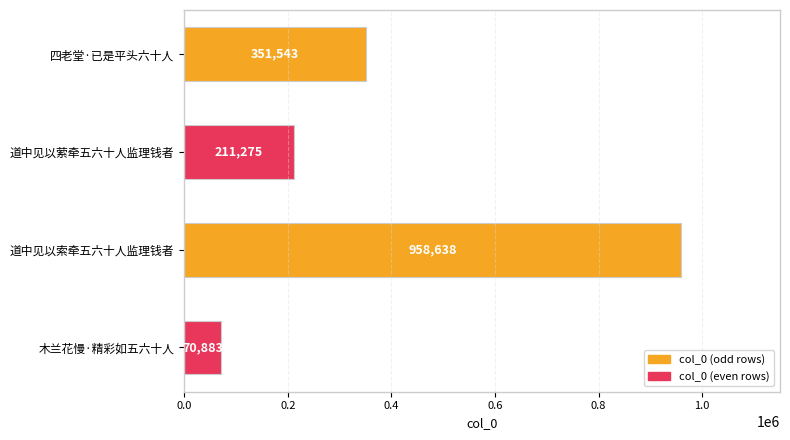

The chart shows a value of 70883 at 木兰花慢·精彩如五六十人. True or false?

True